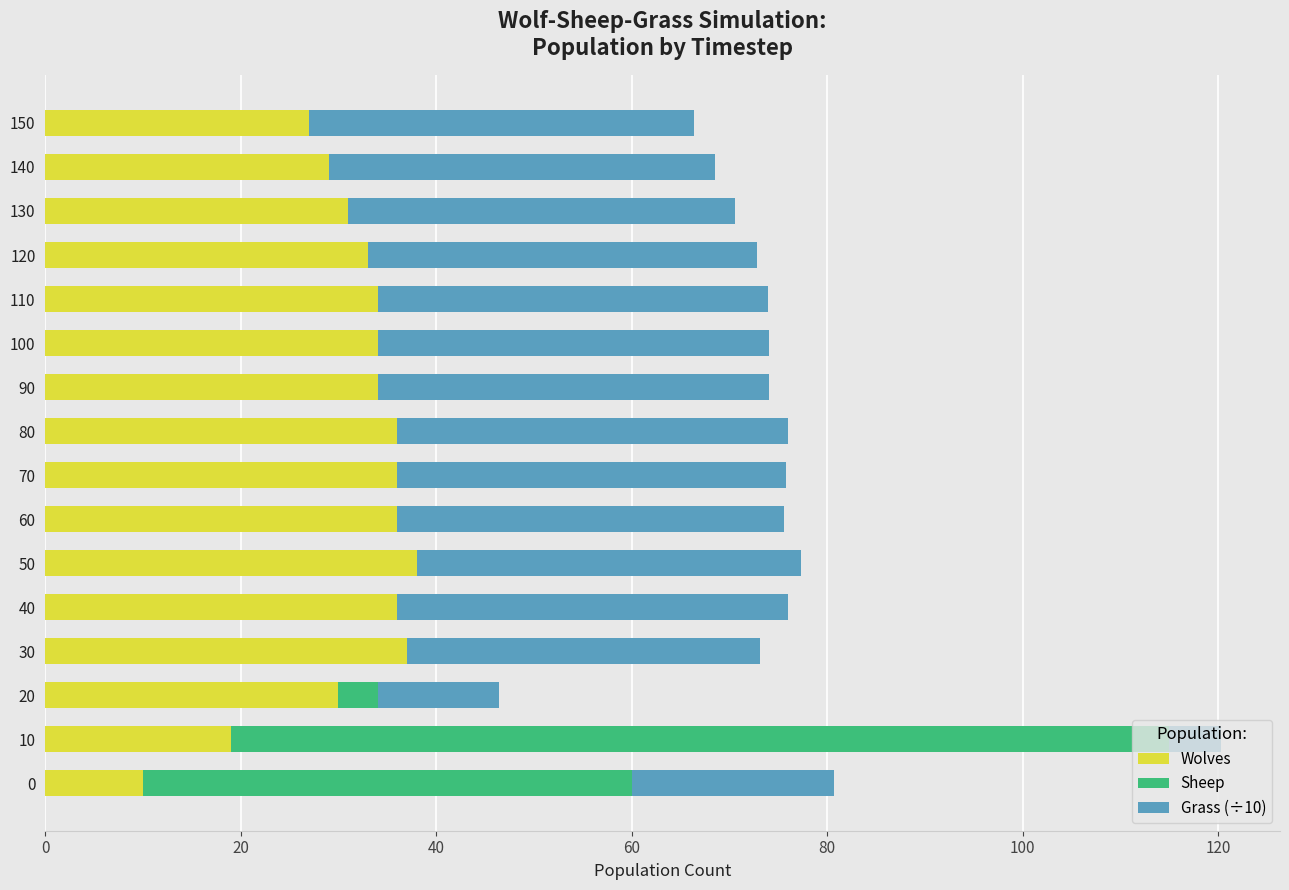

At which category is the sum across all series the highest?

10